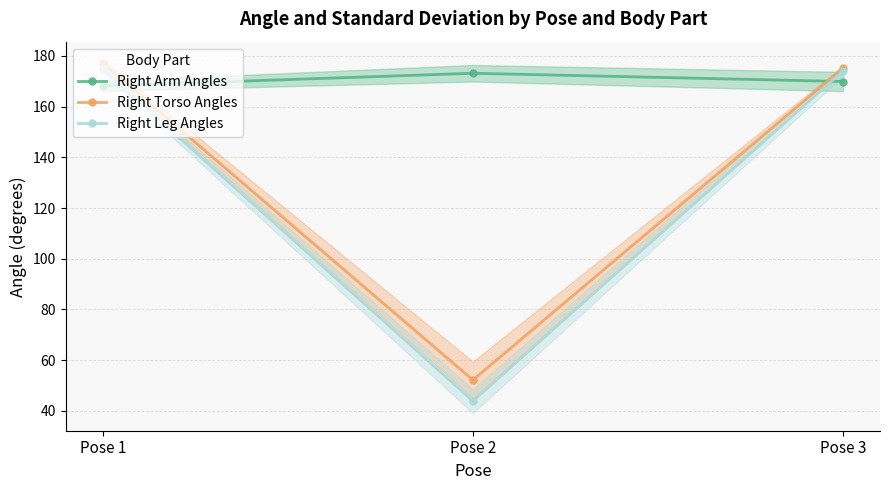

The value of Right Arm Angles at Pose 3 is 36.5. True or false?

False